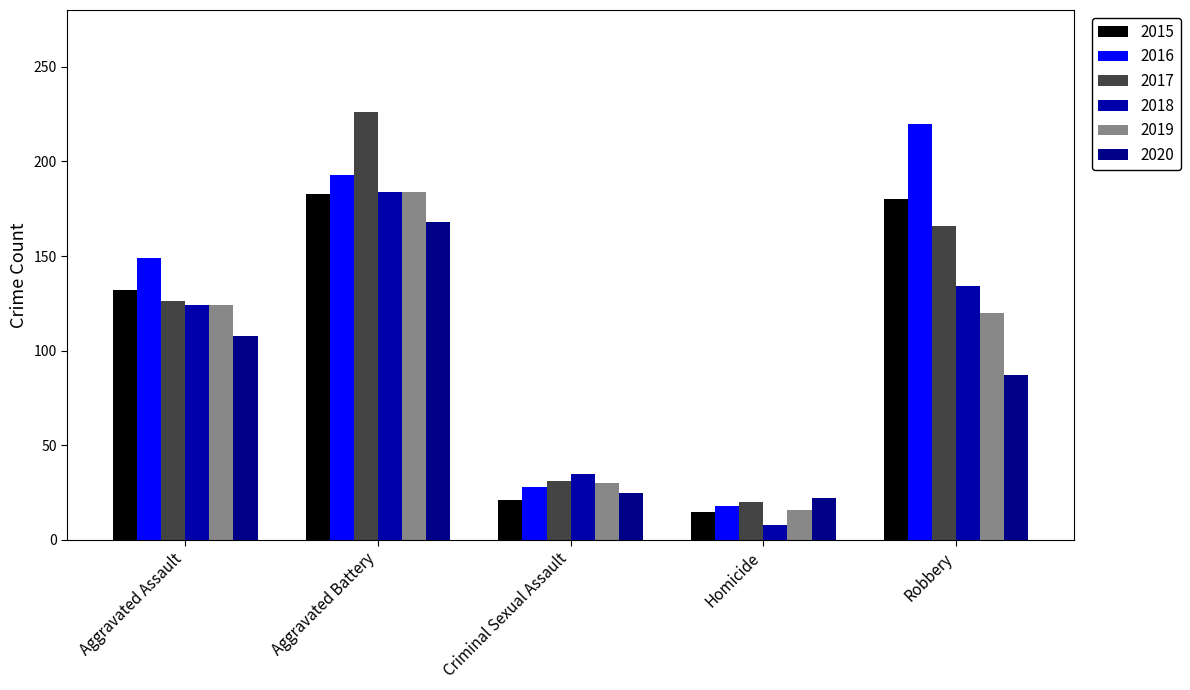

Rank the categories by 2018 value from highest to lowest.

Aggravated Battery, Robbery, Aggravated Assault, Criminal Sexual Assault, Homicide